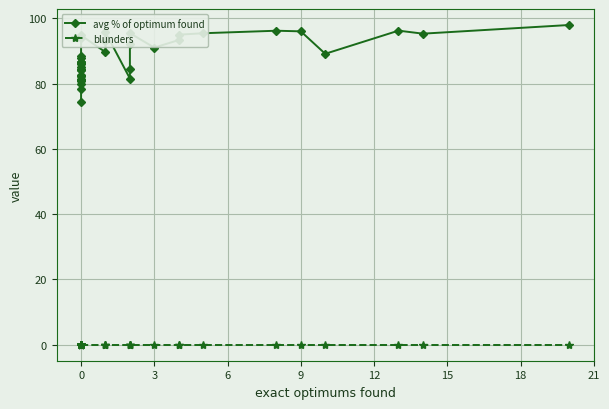

Reading left to right, list all the values displayed in this chart.

avg % of optimum found: 74.4	78.4	79.8	80.8	81.1	81.6	82.5	82.5	82.8	84.3	84.4	84.4	85.2	86.1	86.3	86.5	86.6	86.7	86.8	87.9	88.5	93.9	94.8	89.7	93.1	95.8	81.6	84.4	92.1	95.5	91.1	93.4	95.0	95.5	96.3	96.1	89.2	96.3	95.4	98.0
blunders: 0.0	0.0	0.0	0.0	0.0	0.0	0.0	0.0	0.0	0.0	0.0	0.0	0.0	0.0	0.0	0.0	0.0	0.0	0.0	0.0	0.0	0.0	0.0	0.0	0.0	0.0	0.0	0.0	0.0	0.0	0.0	0.0	0.0	0.0	0.0	0.0	0.0	0.0	0.0	0.0